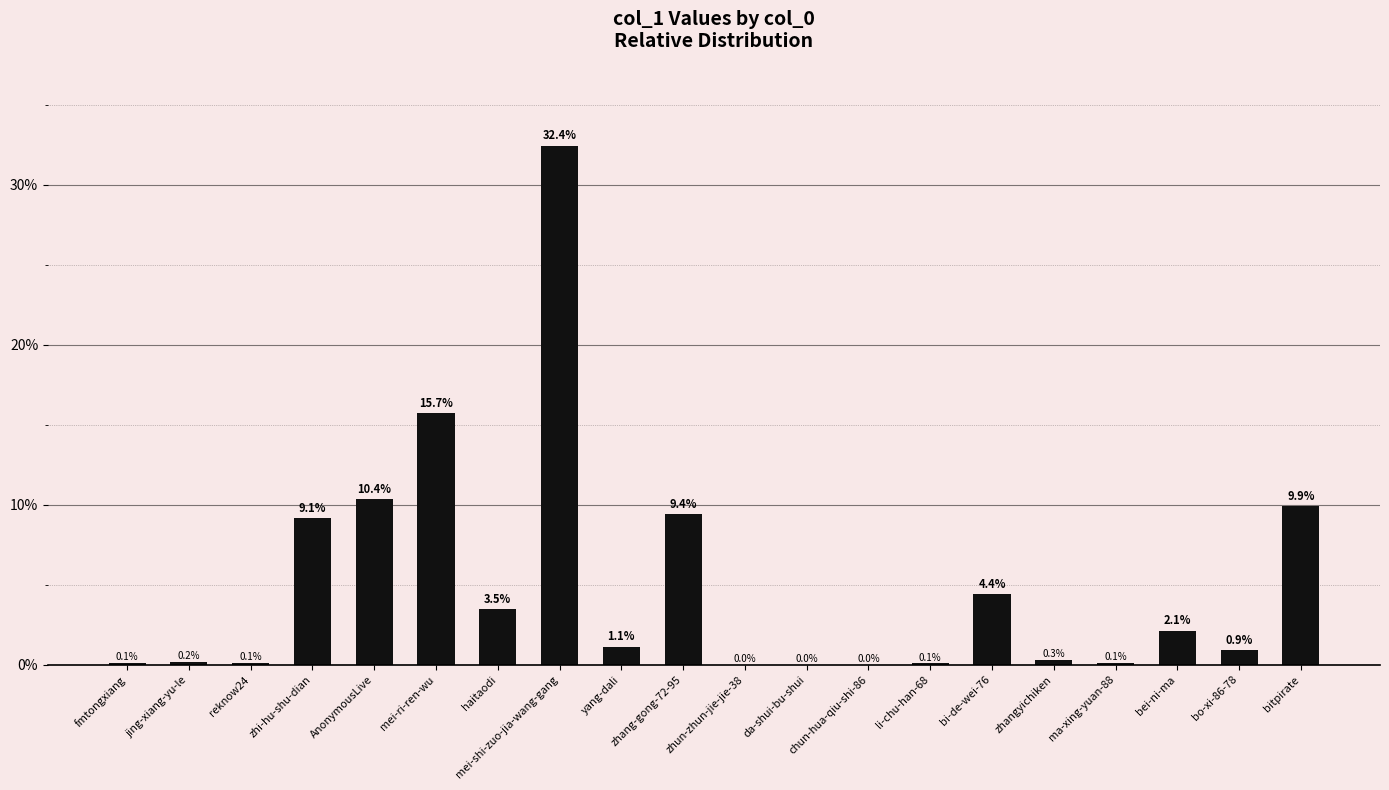

Are the bars horizontal?

No